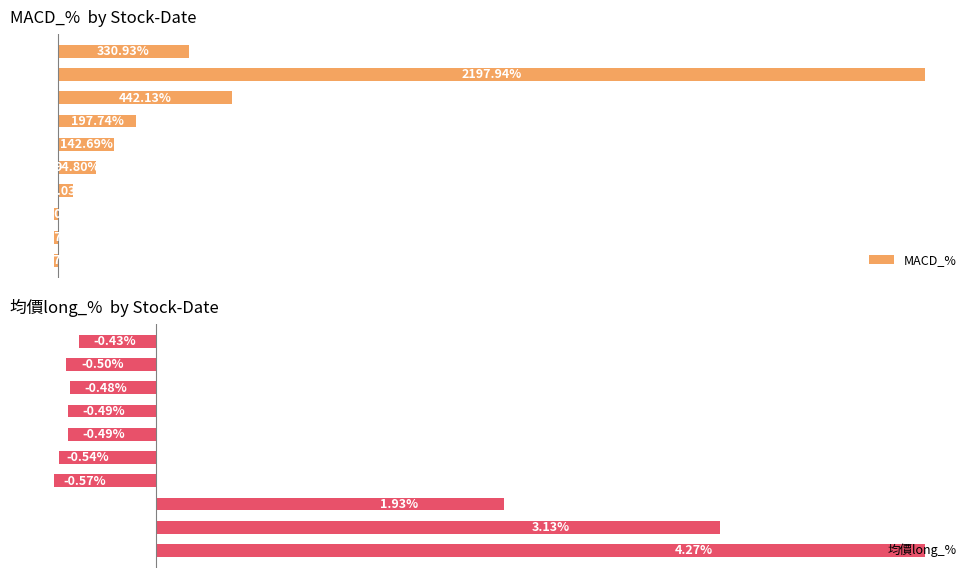

How many data points in MACD_% are above 142?

5